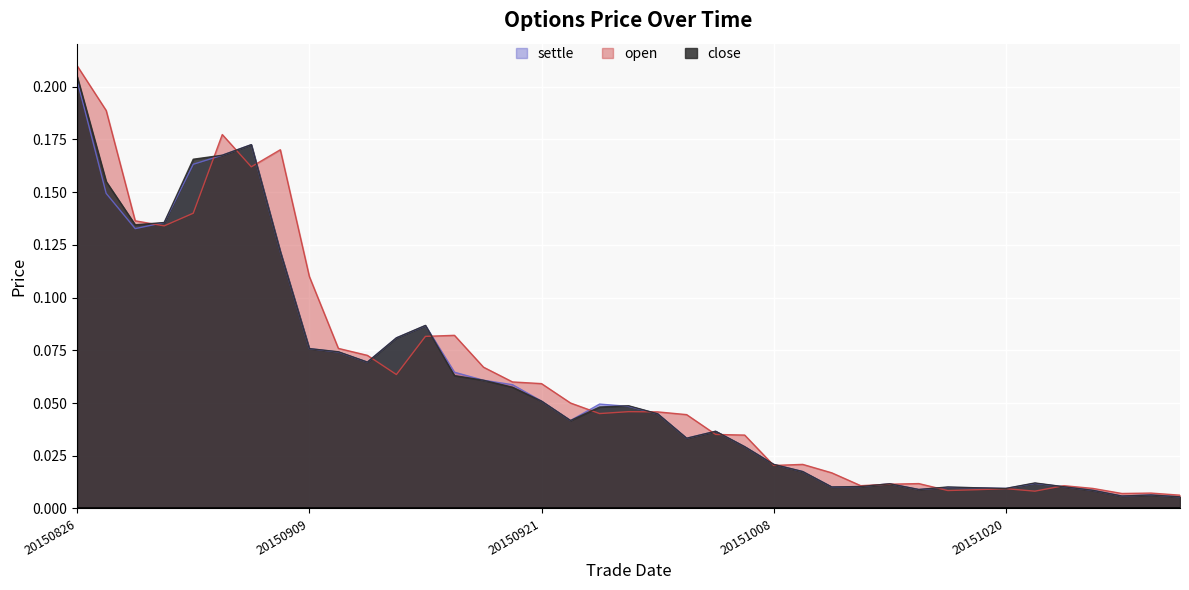

Where is open nearest to the value 0?

20151028